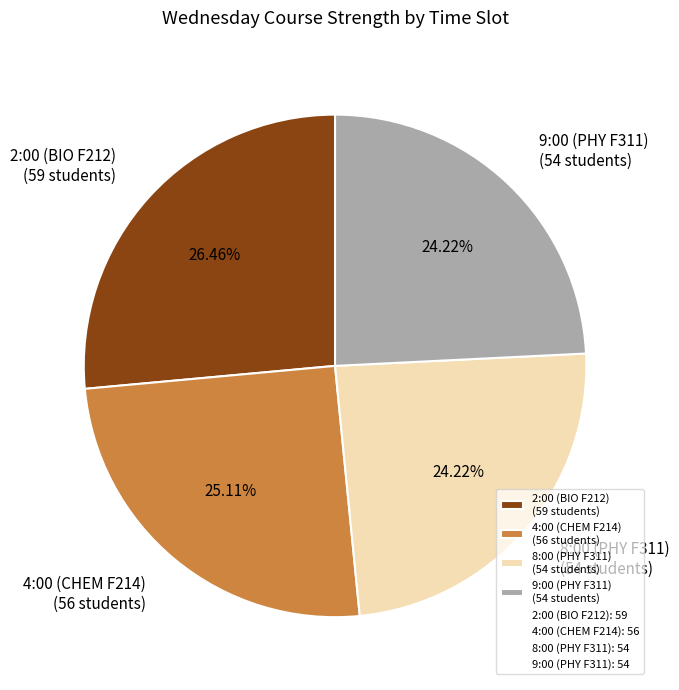

Does any single category account for the majority?

No